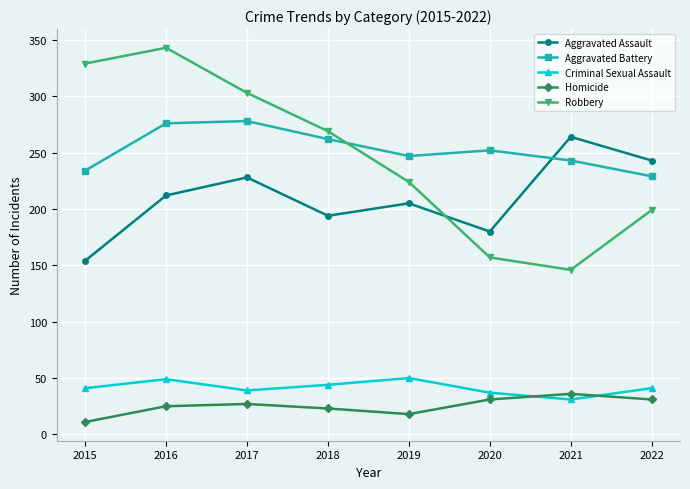

What value does the Homicide series have at 2016?

25